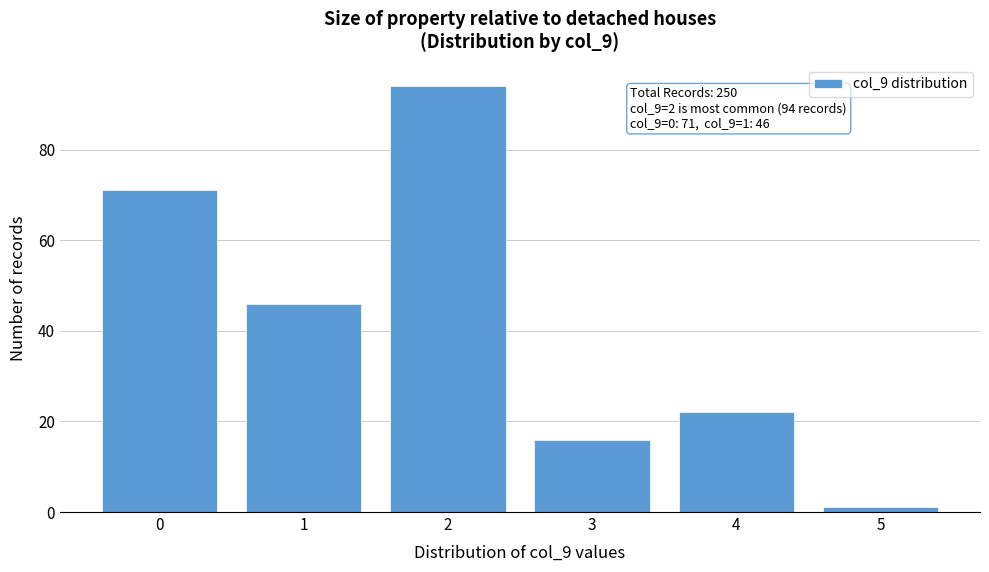

Reading right to left, transcribe all the data shown in this chart.

1	22	16	94	46	71